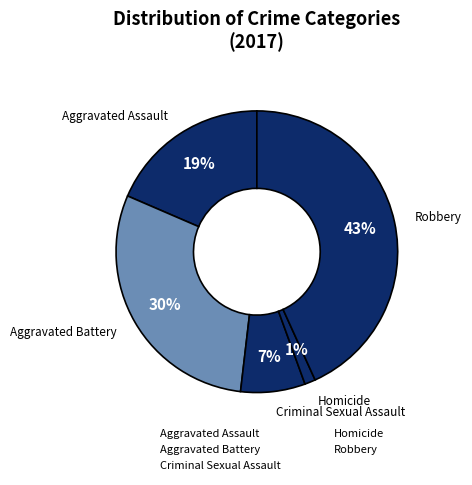

Count the number of slices in the pie.

5